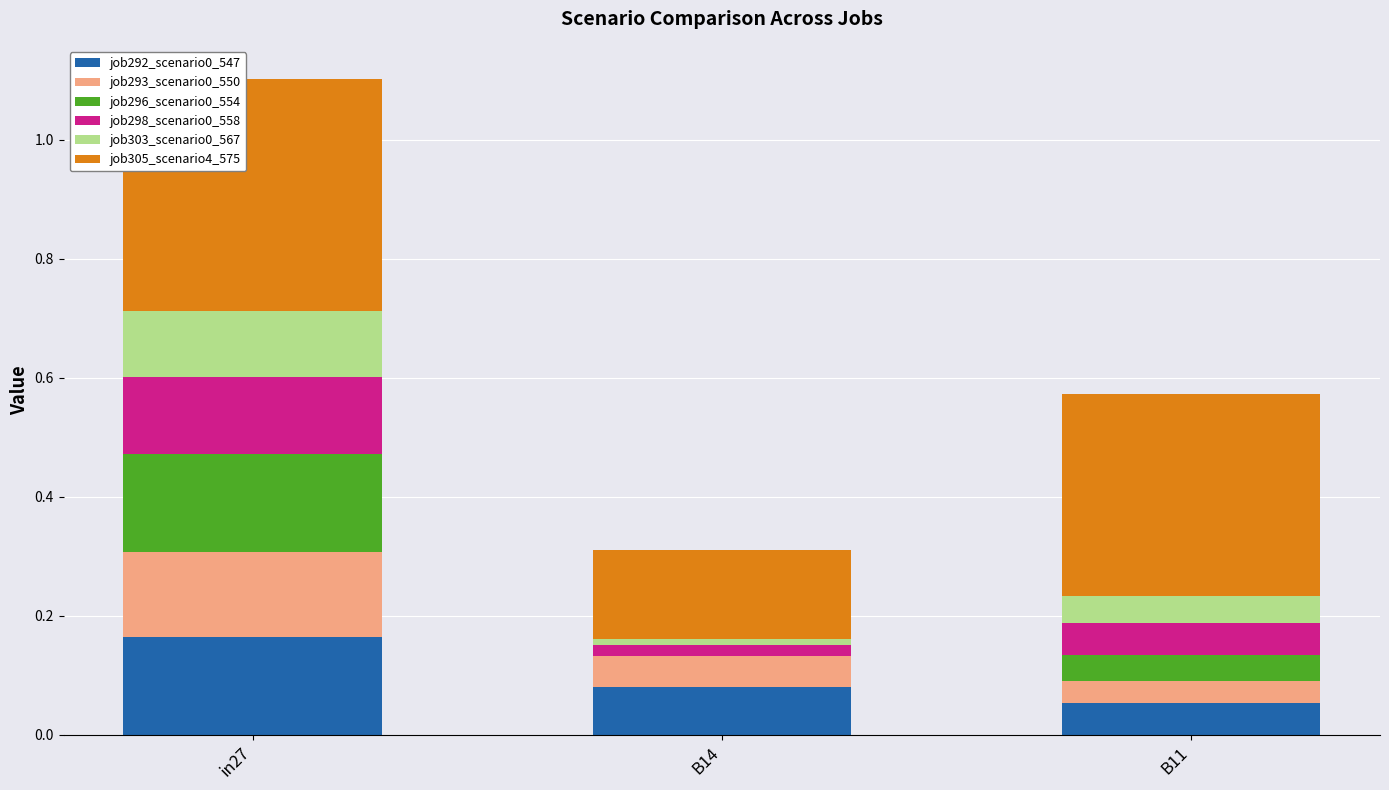

At which category is the sum across all series the highest?

in27